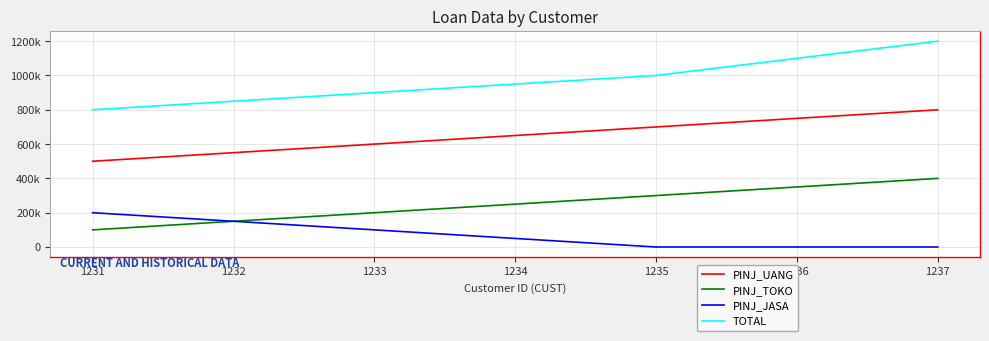

True or false: PINJ_JASA and PINJ_UANG cross at least once.

False